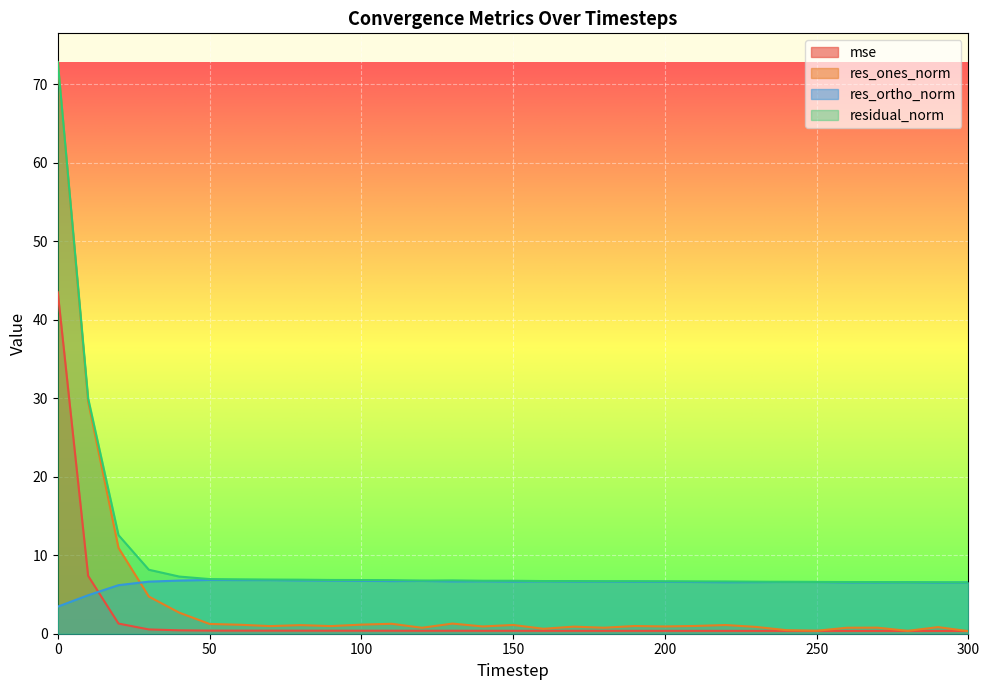

The value of res_ones_norm at 280 is 0.1. True or false?

False